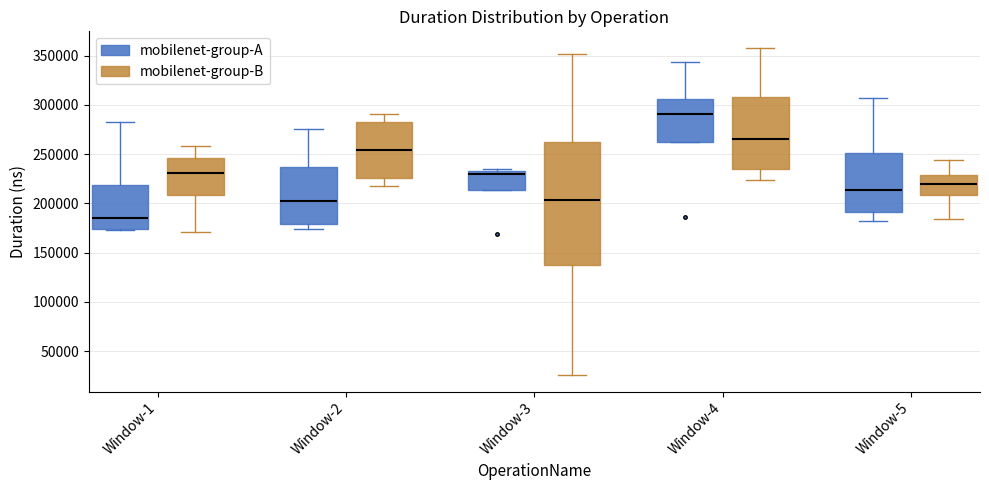

Where does the median line of the box for Window-1 (mobilenet-group-B) sit on the y-axis? The values are not printed on the chart, so give them approximately, as read against the axis.

230000